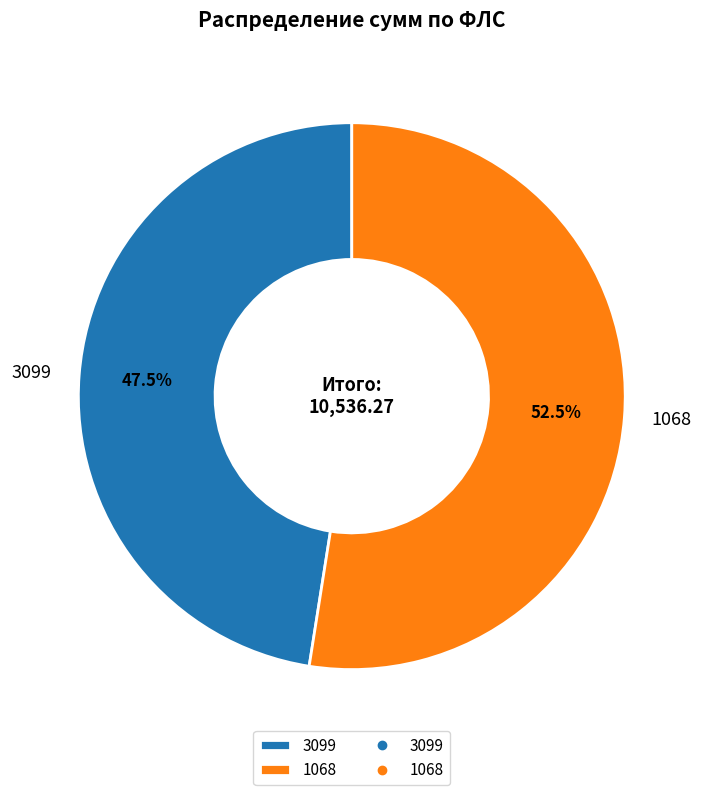

Count the number of slices in the pie.

2